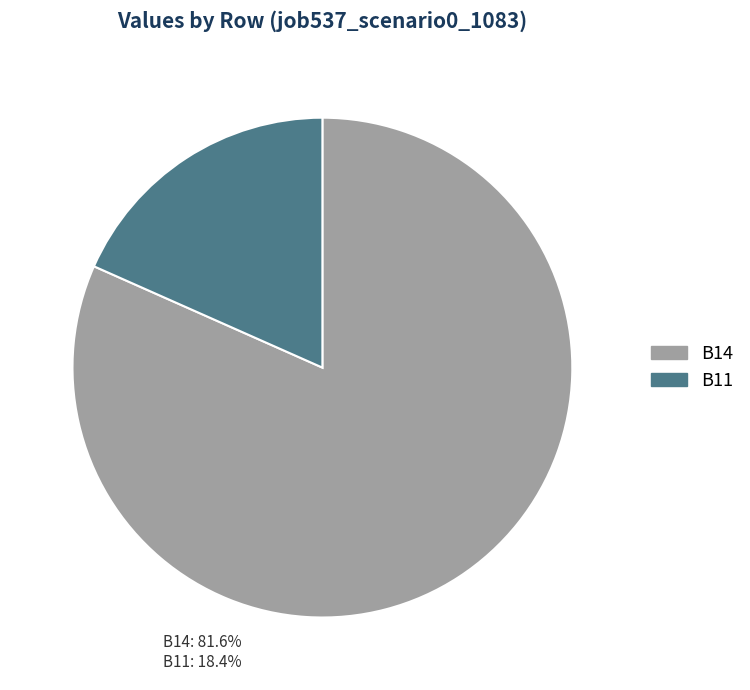

Rank the categories by value from highest to lowest.

B14, B11